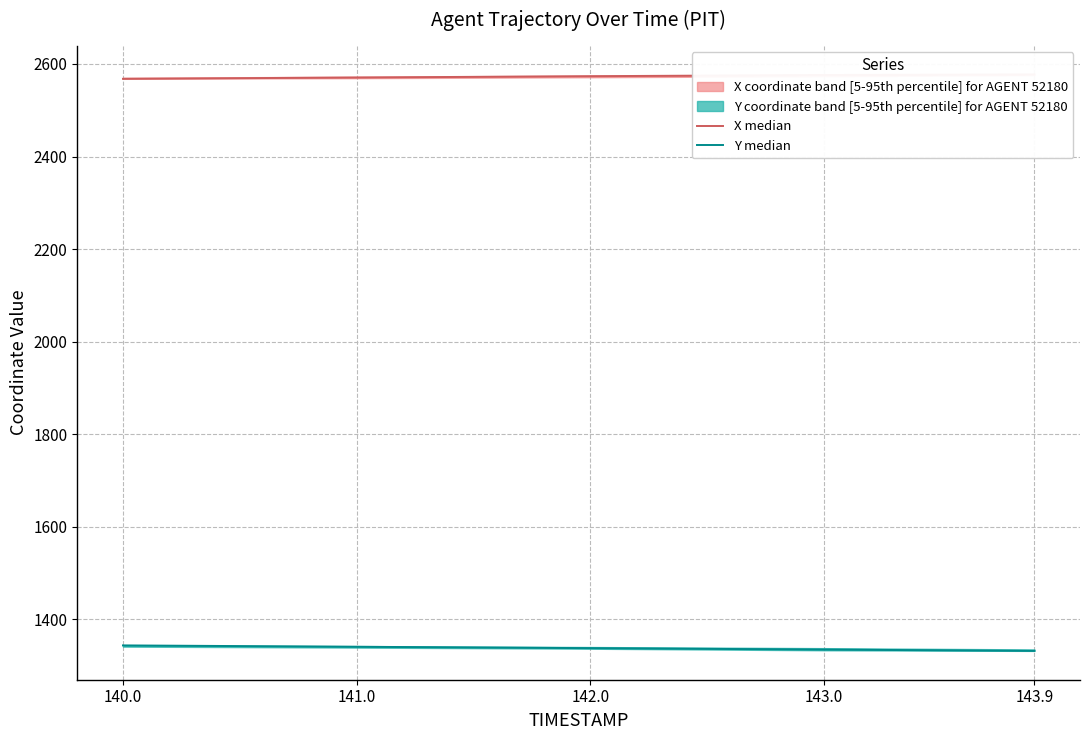

True or false: X median and Y median intersect in this chart.

False